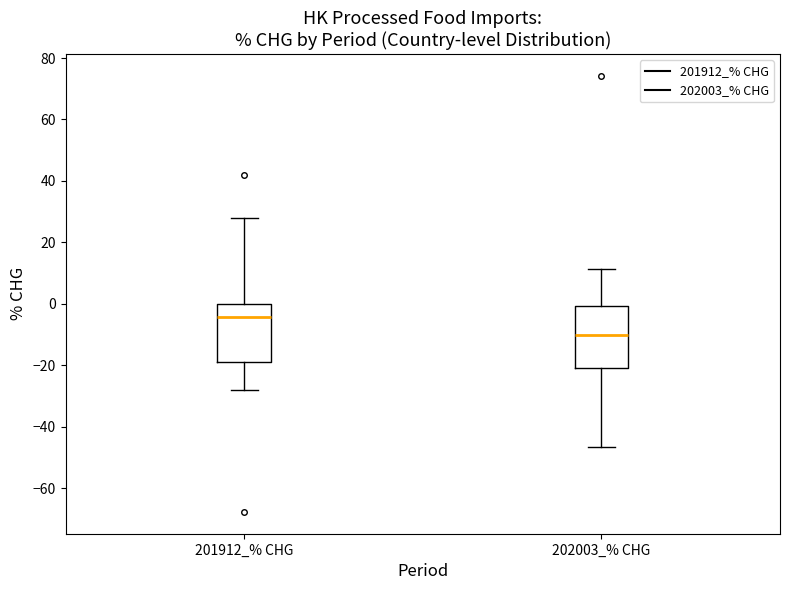

Which box's median line is the highest?

201912_% CHG